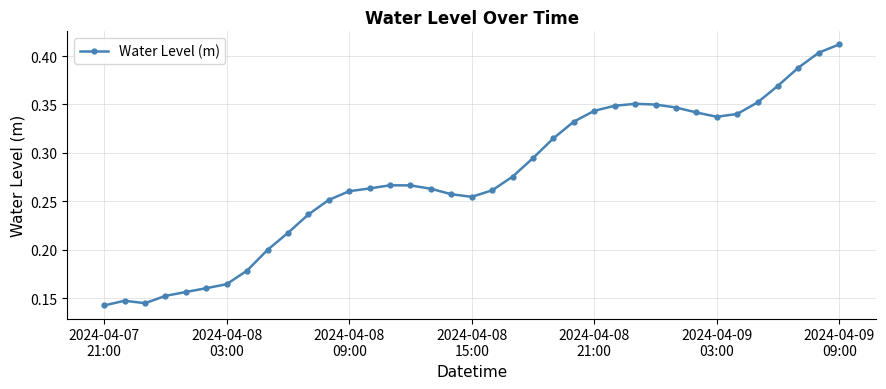

What is the sum of all values?

10.1